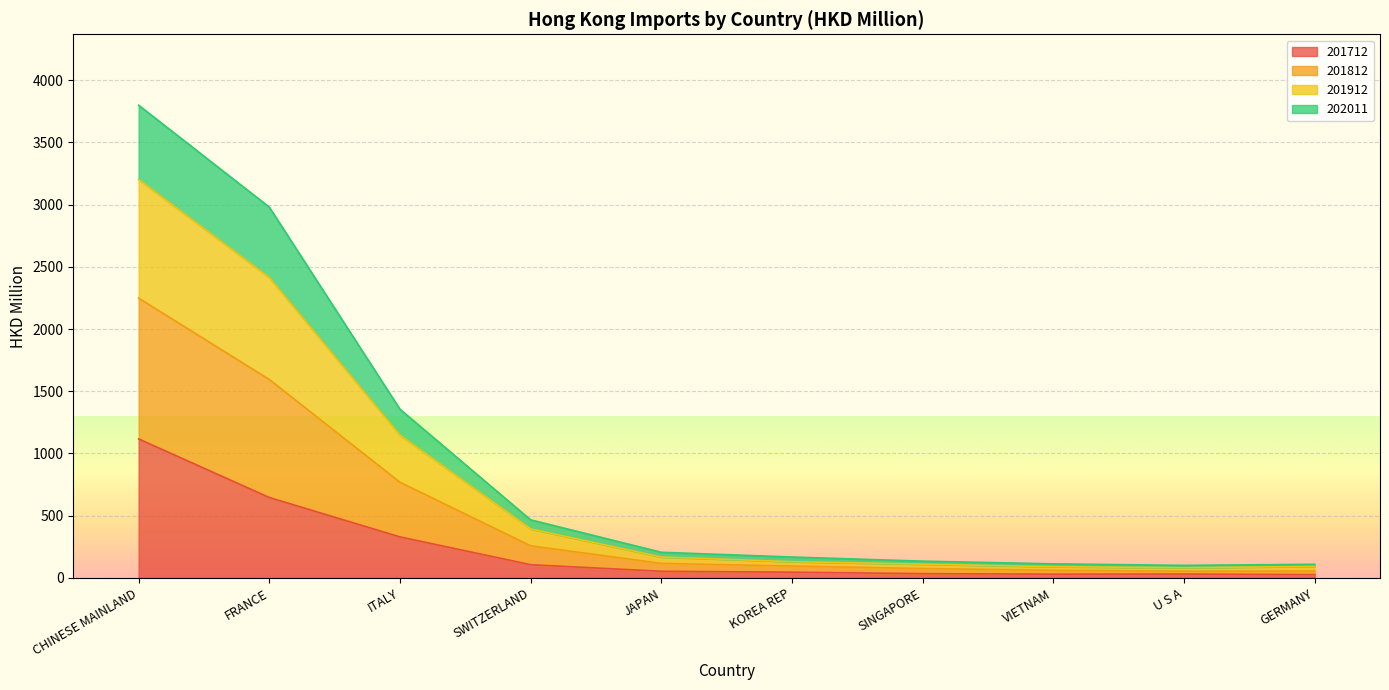

True or false: 201712 and 201812 cross at least once.

False